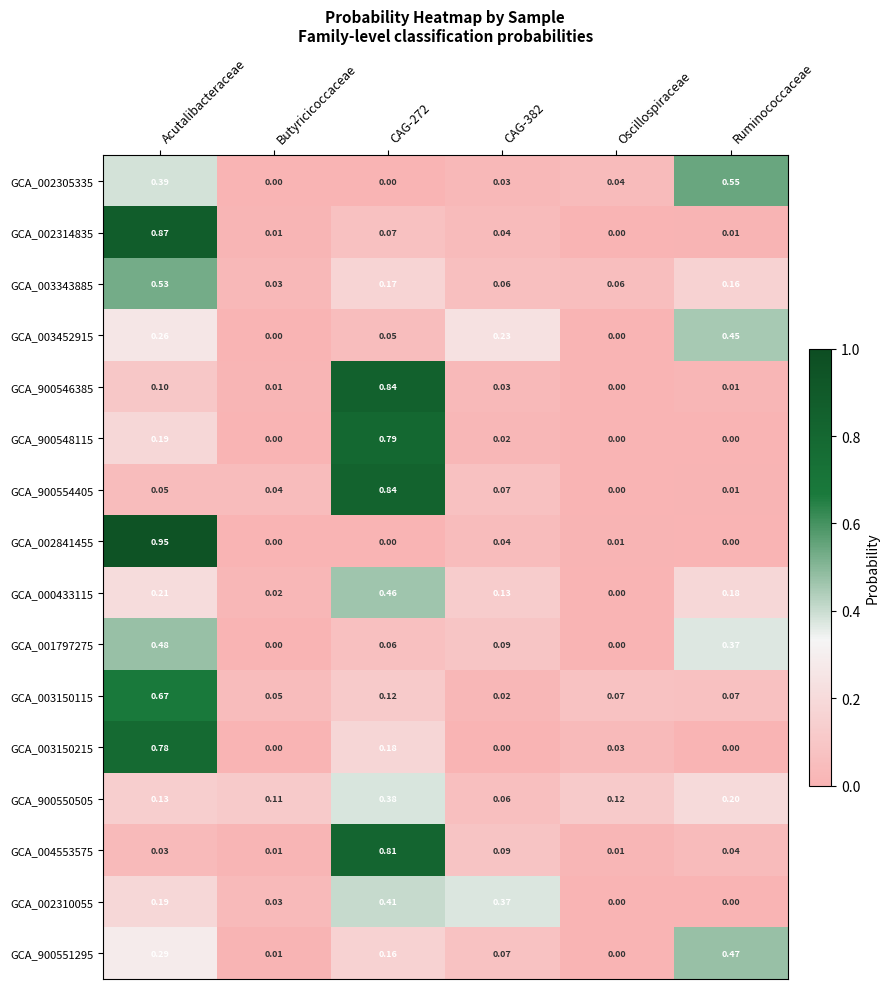

How many categories are shown in the chart?

6